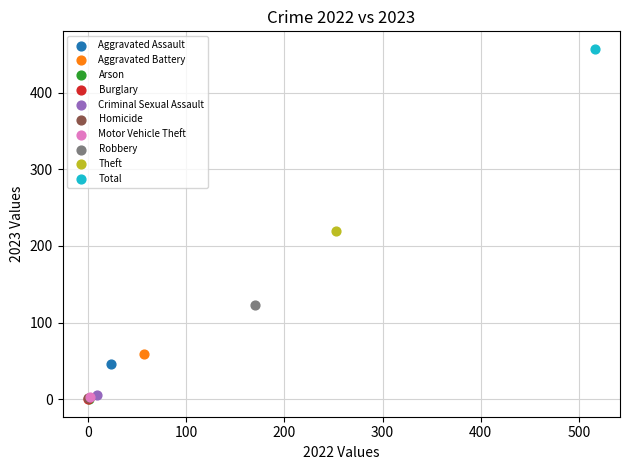

What are all the series names shown in the legend?

Aggravated Assault, Aggravated Battery, Arson, Burglary, Criminal Sexual Assault, Homicide, Motor Vehicle Theft, Robbery, Theft, Total